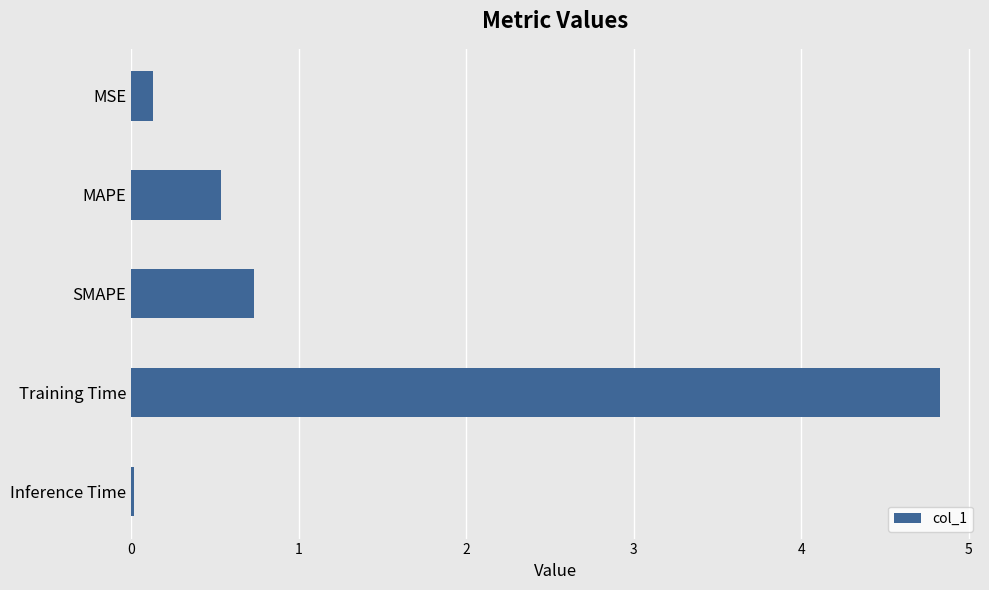

Count the number of data series in this chart.

1